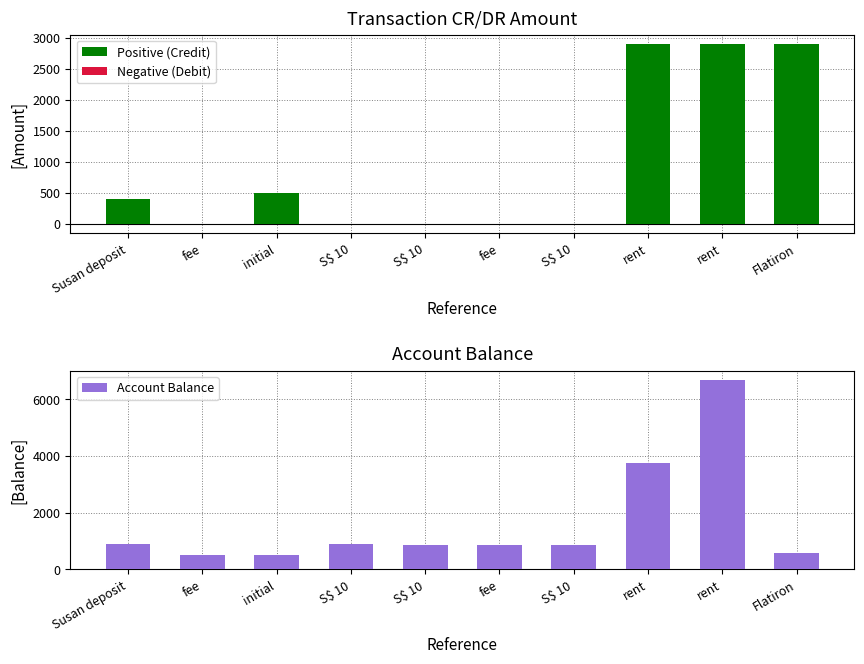

Which category has the lowest value in the Negative (Debit) series?

fee